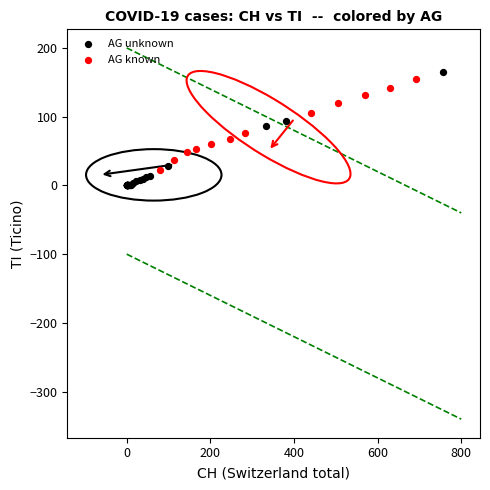

Which series has the widest spread of Y values?

AG unknown